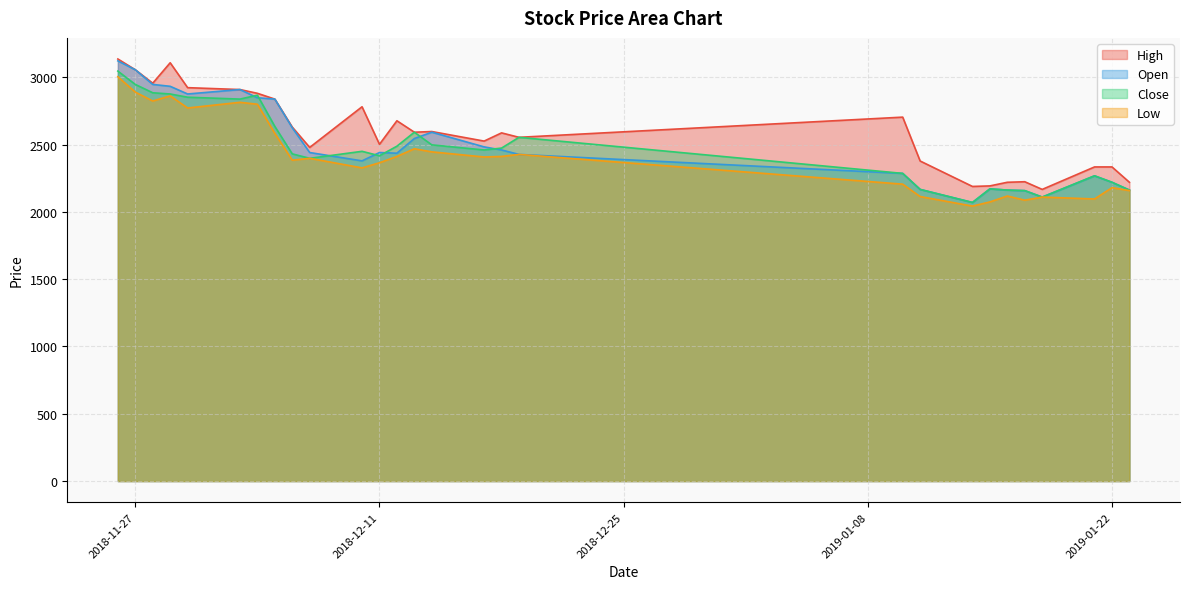

What is the smallest value displayed?

2043